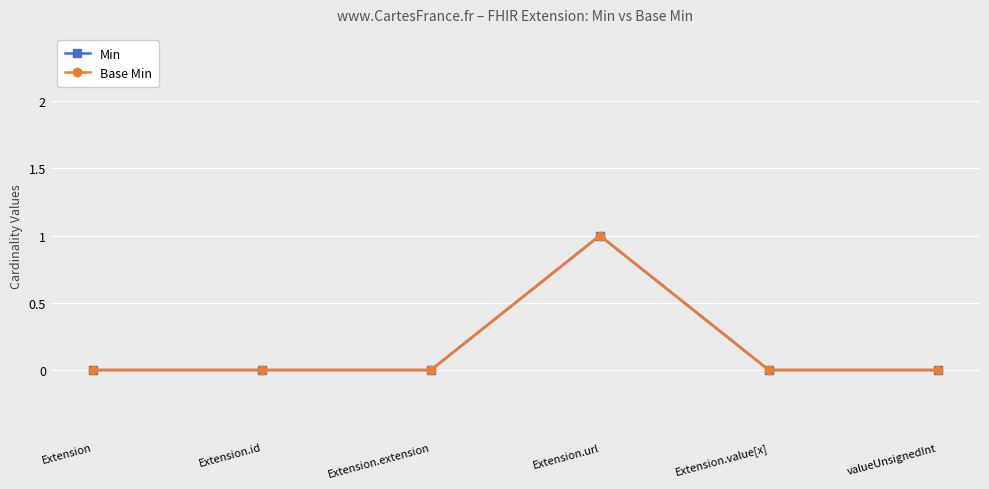

Which series has the largest total across all categories?

Min